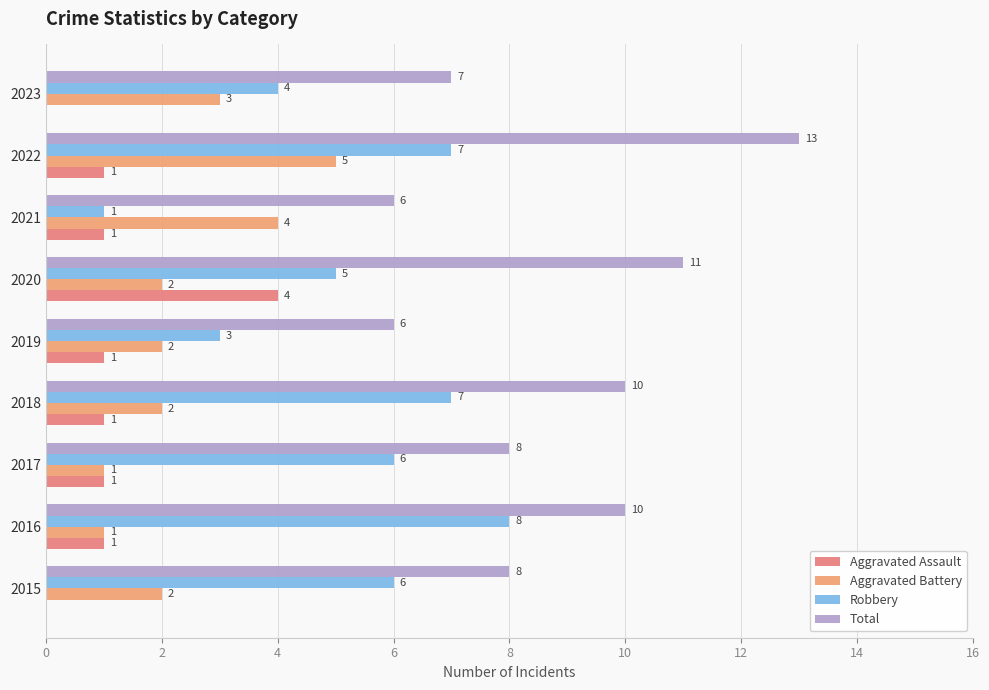

At which category is the sum across all series the highest?

2022